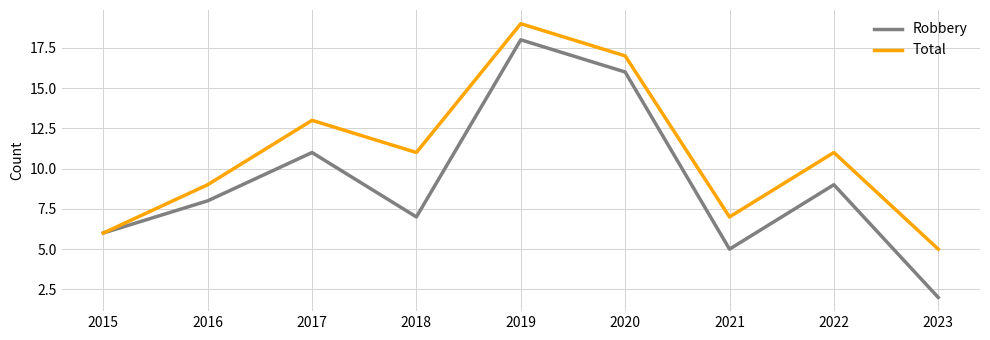

The value of Robbery at 2018 is 4. True or false?

False